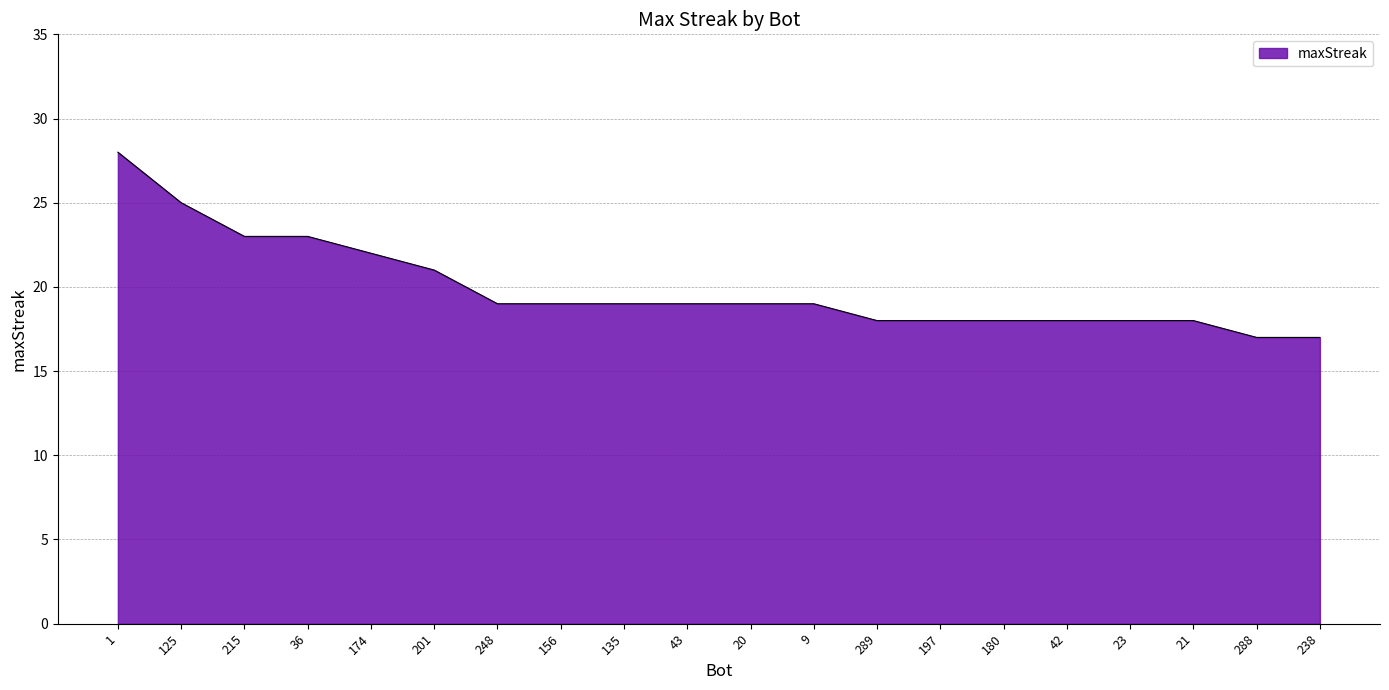

What position from the left is 156?

8